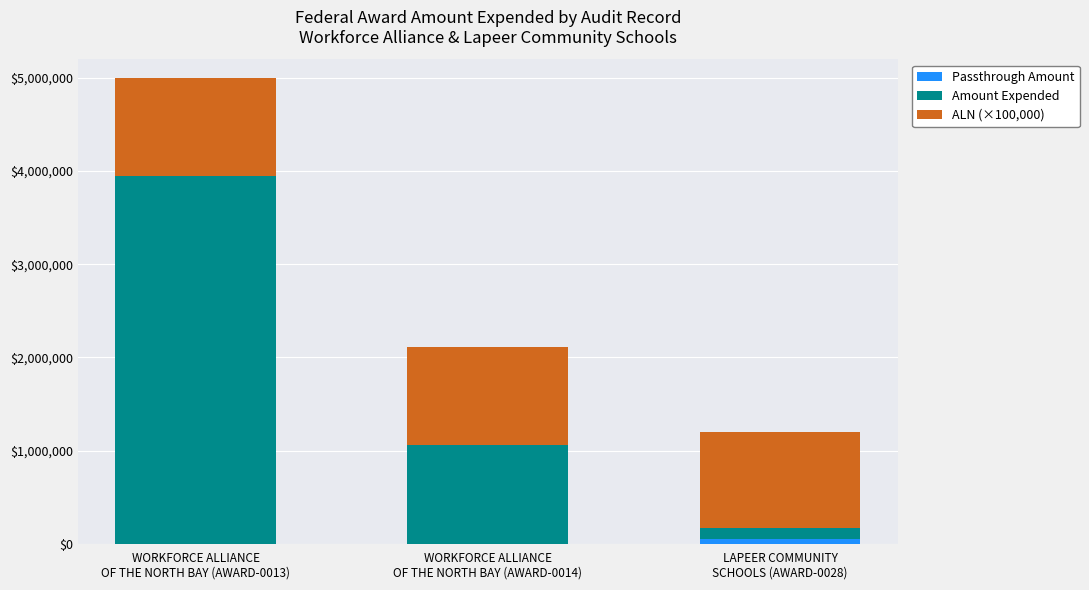

Does the chart contain stacked bars?

Yes